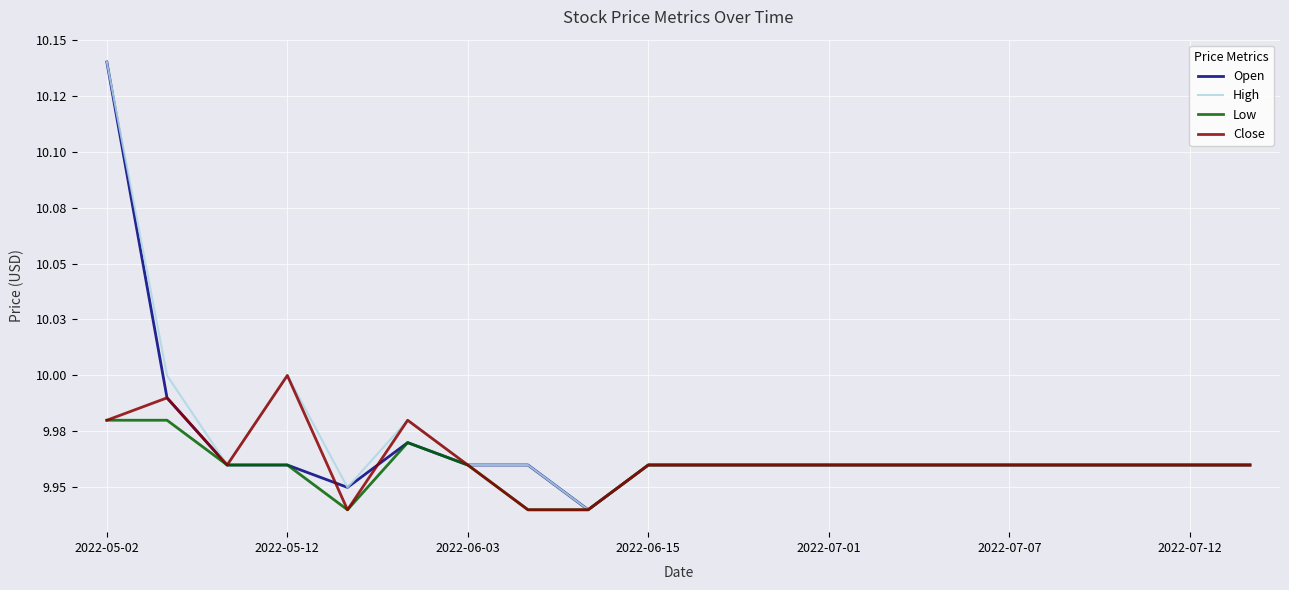

How many interior local peaks does the Close series have?

3